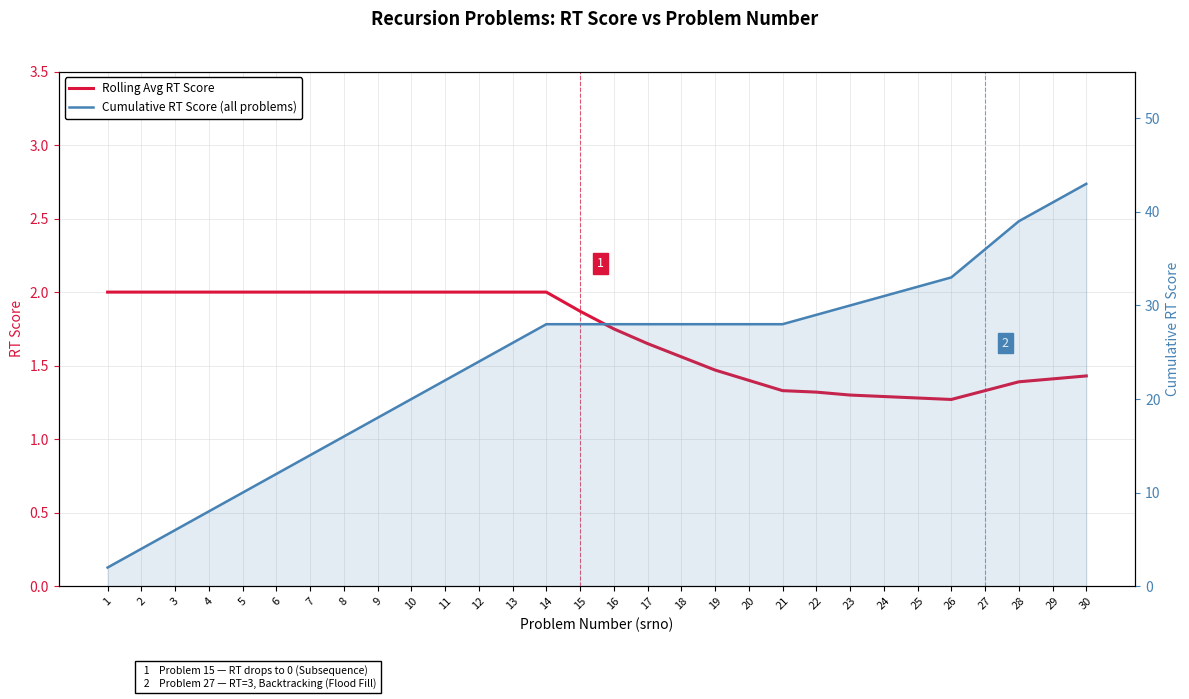

Reading right to left, what are all the values shown in this chart?

Rolling Avg RT Score: 1.4	1.4	1.4	1.3	1.3	1.3	1.3	1.3	1.3	1.3	1.4	1.5	1.6	1.6	1.8	1.9	2.0	2.0	2.0	2.0	2.0	2.0	2.0	2.0	2.0	2.0	2.0	2.0	2.0	2.0
Cumulative RT Score (all problems): 43.0	41.0	39.0	36.0	33.0	32.0	31.0	30.0	29.0	28.0	28.0	28.0	28.0	28.0	28.0	28.0	28.0	26.0	24.0	22.0	20.0	18.0	16.0	14.0	12.0	10.0	8.0	6.0	4.0	2.0